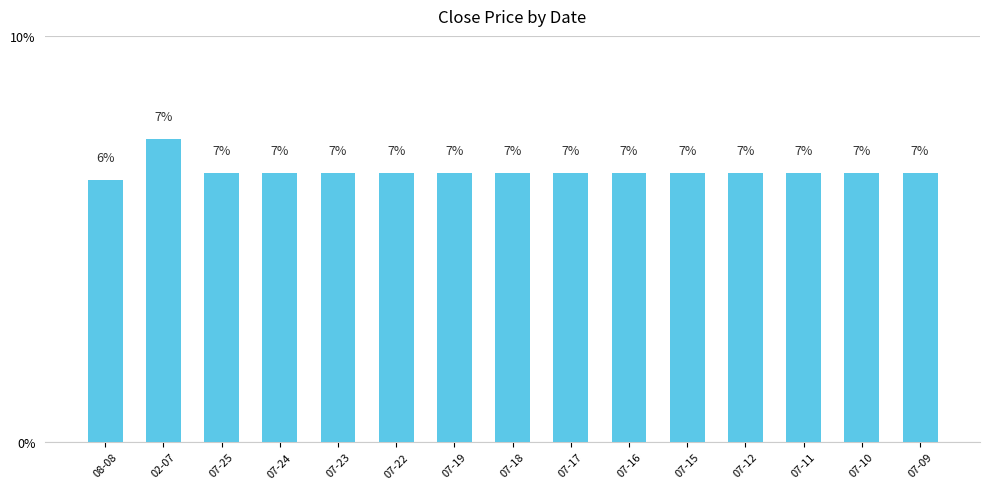

The chart shows a value of 4.1 at 07-15. True or false?

False